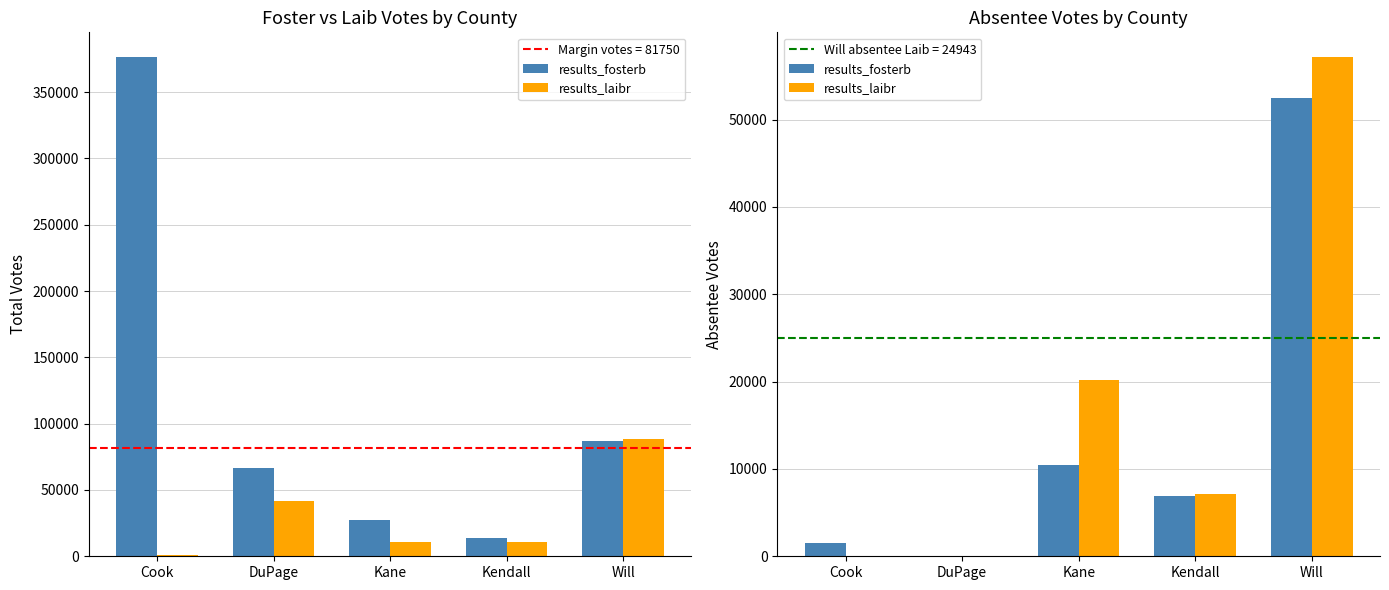

At which label does results_laibr reach its minimum?

Cook